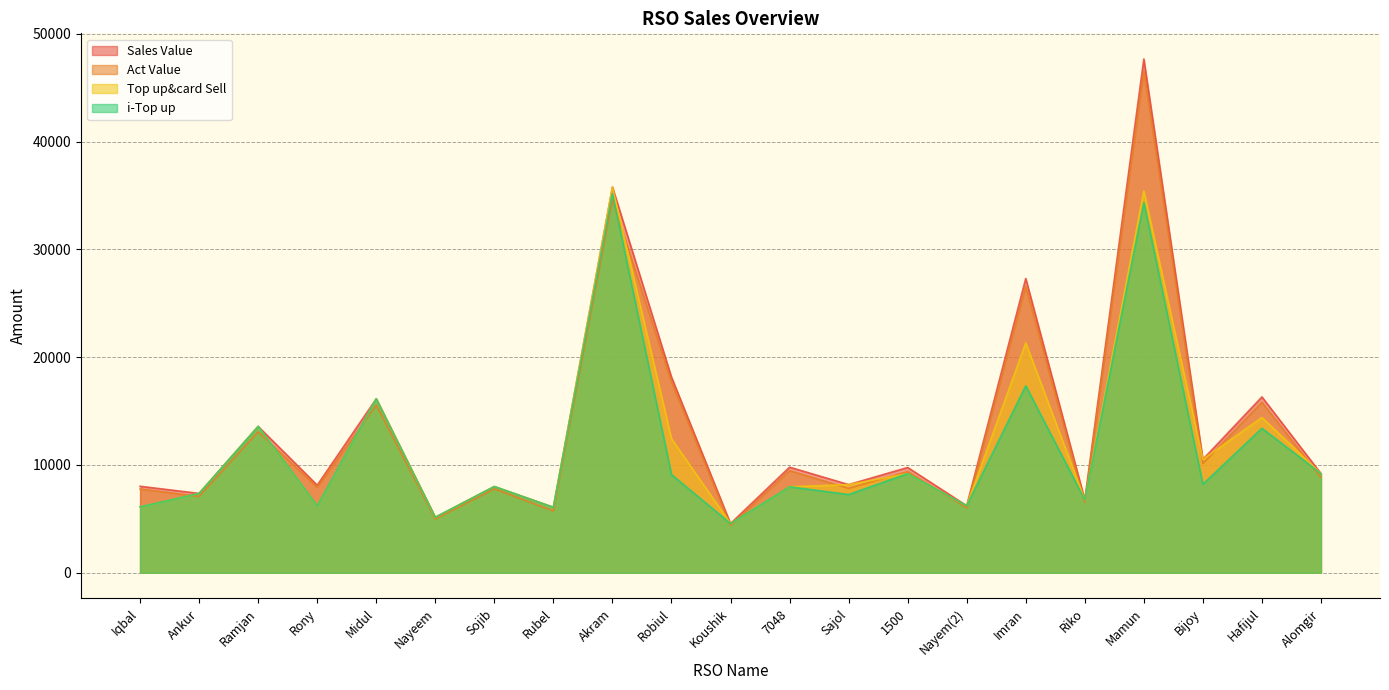

At how many categories does at least one series exceed 29968?

2